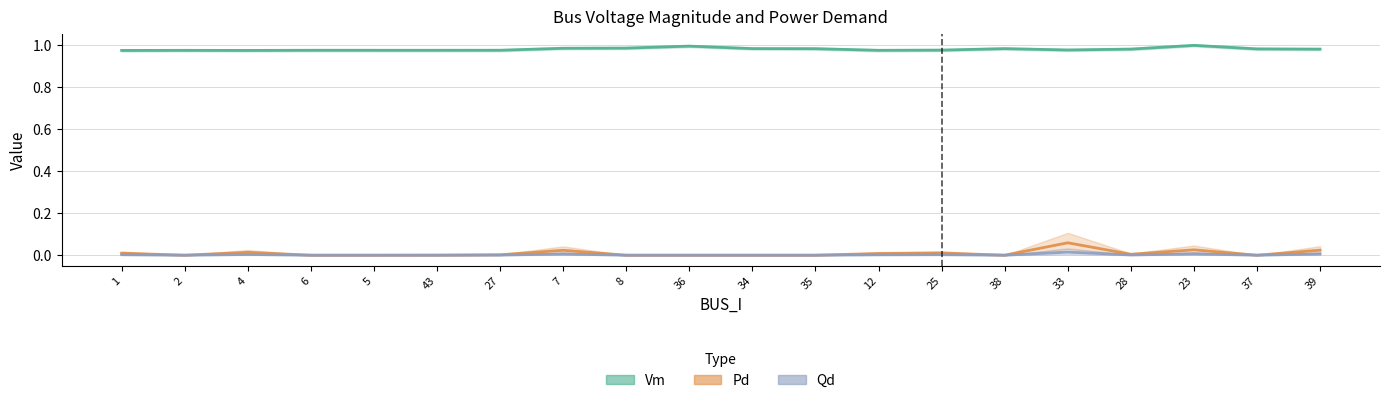

Is this an area chart (filled region under the line)?

No